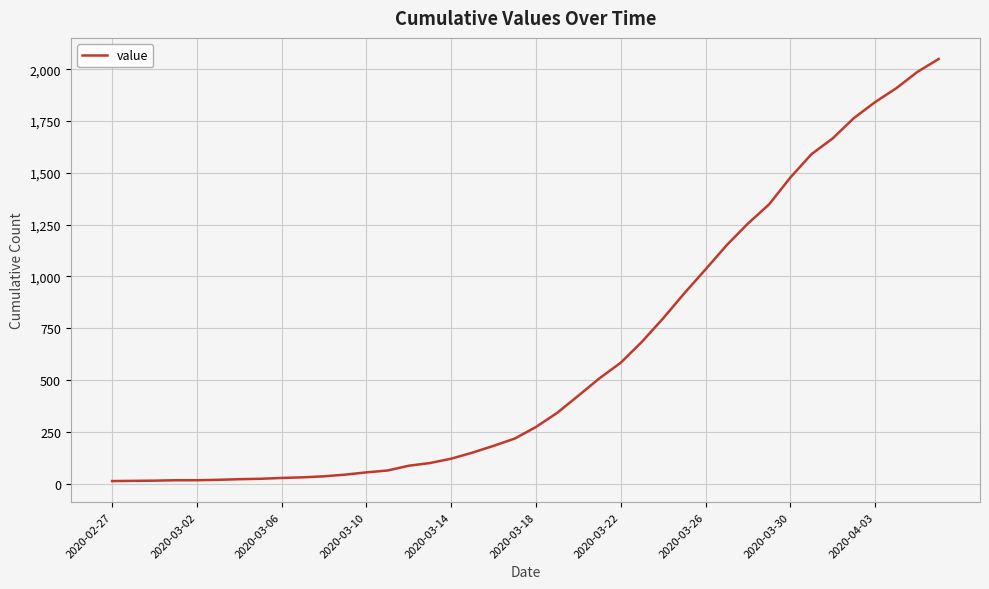

What is the difference between the maximum and minimum values?

2036